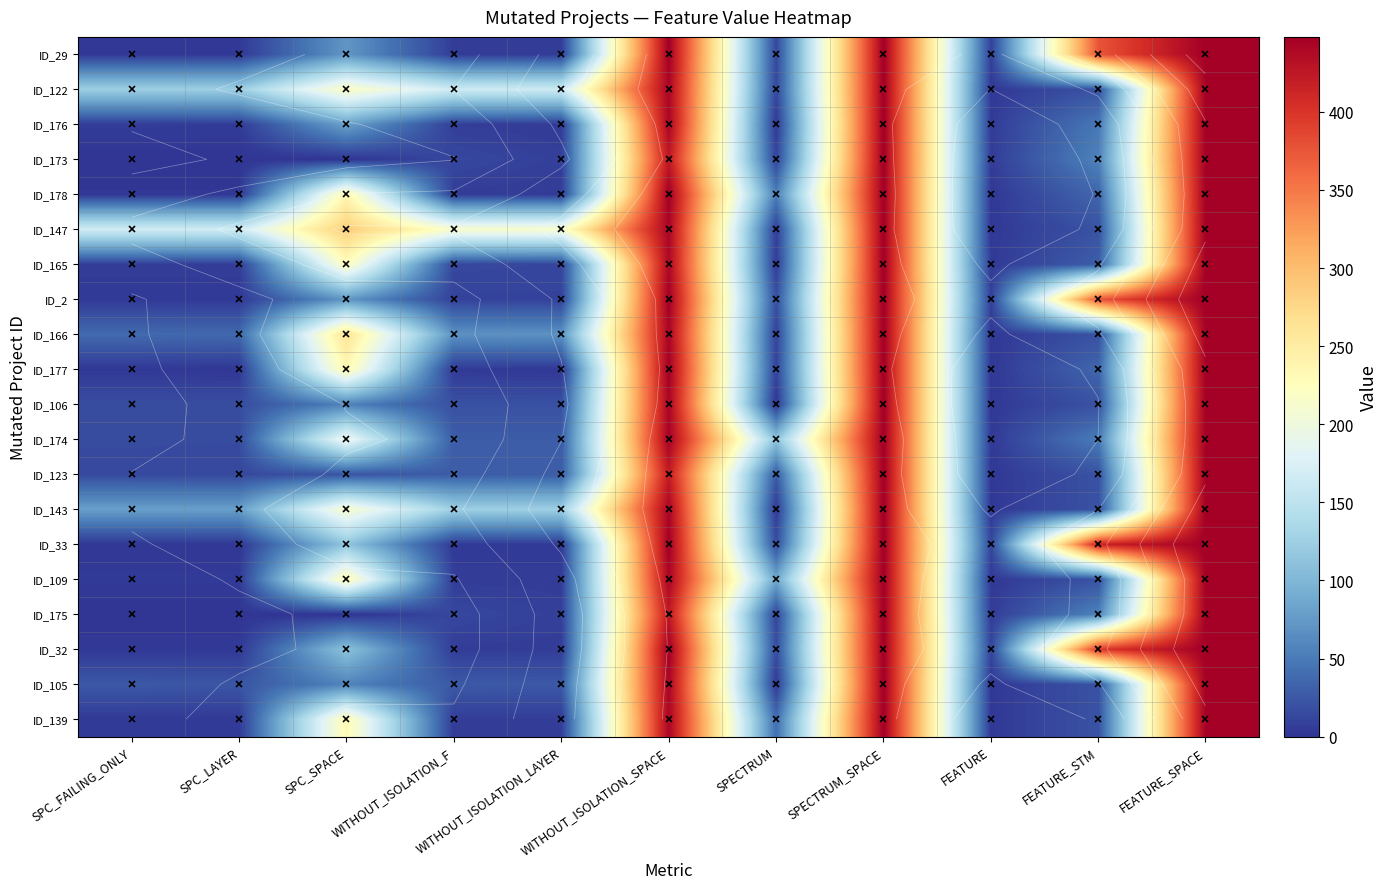

Where does the ID_143 series first go above 125?

SPC_SPACE